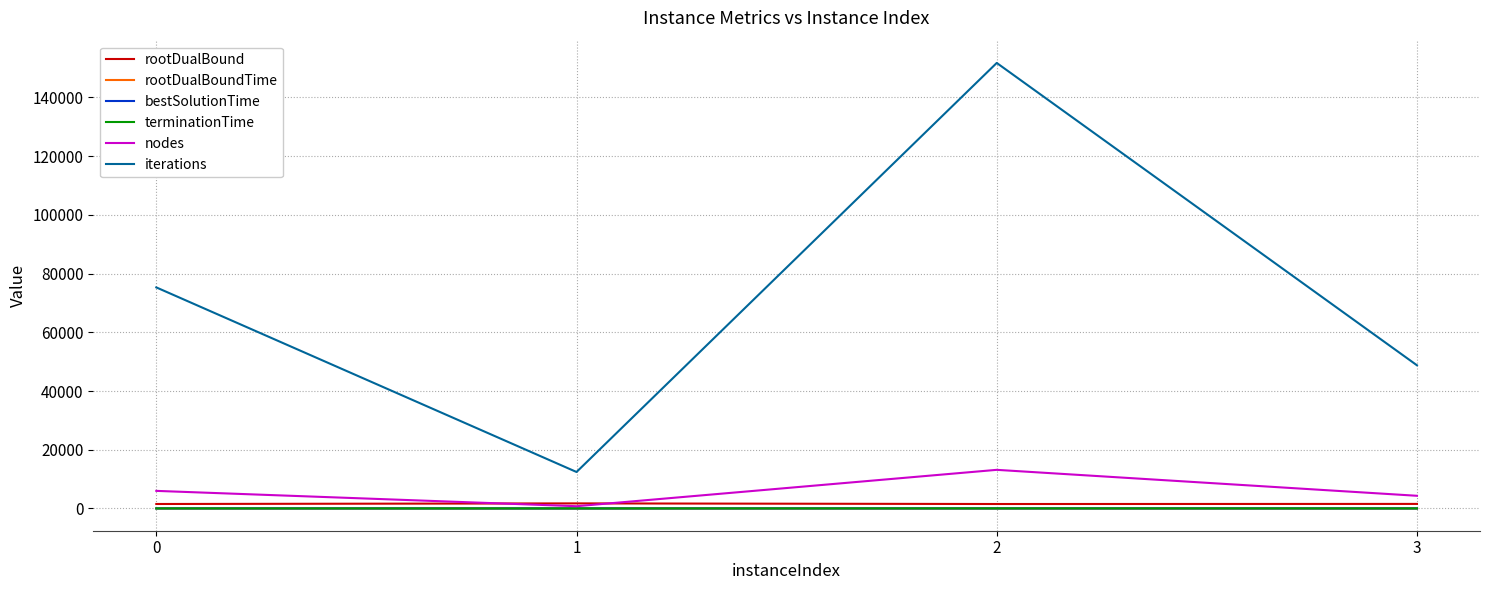

The rootDualBoundTime series shows 0.4 at 0. True or false?

True